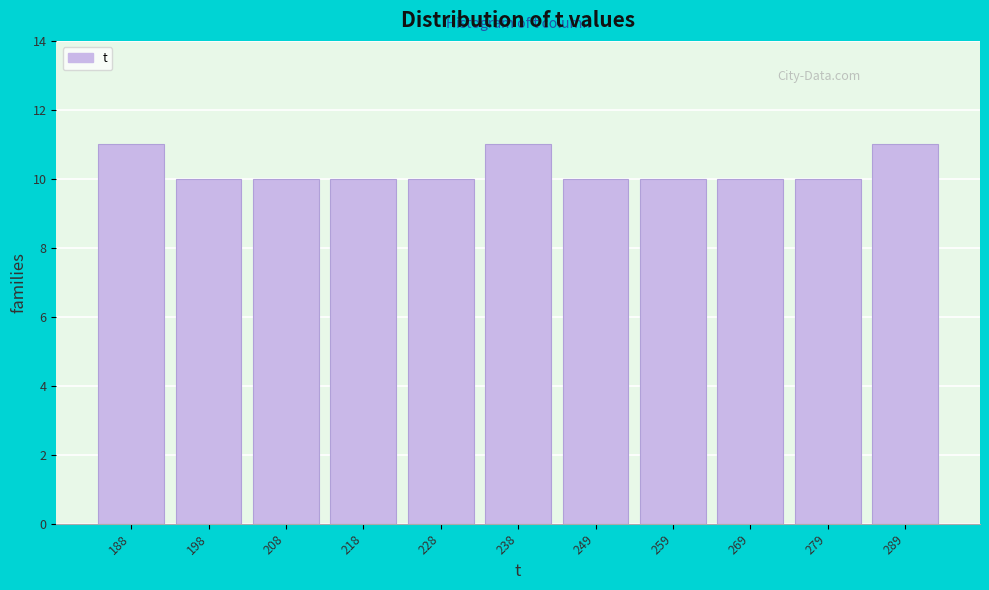

Reading right to left, extract all data points from this chart.

11	10	10	10	10	11	10	10	10	10	11